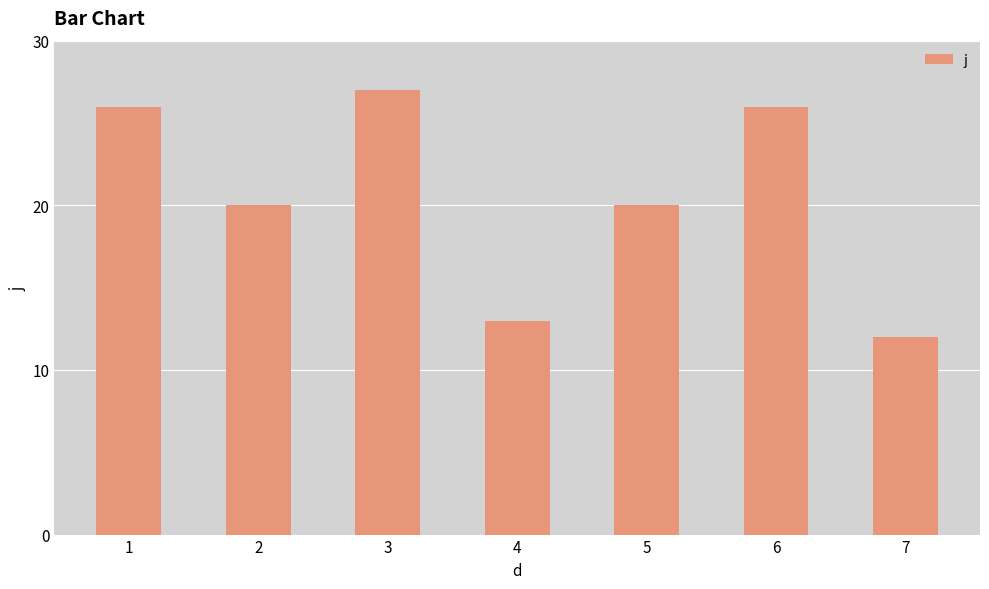

How many series are shown in this chart?

1